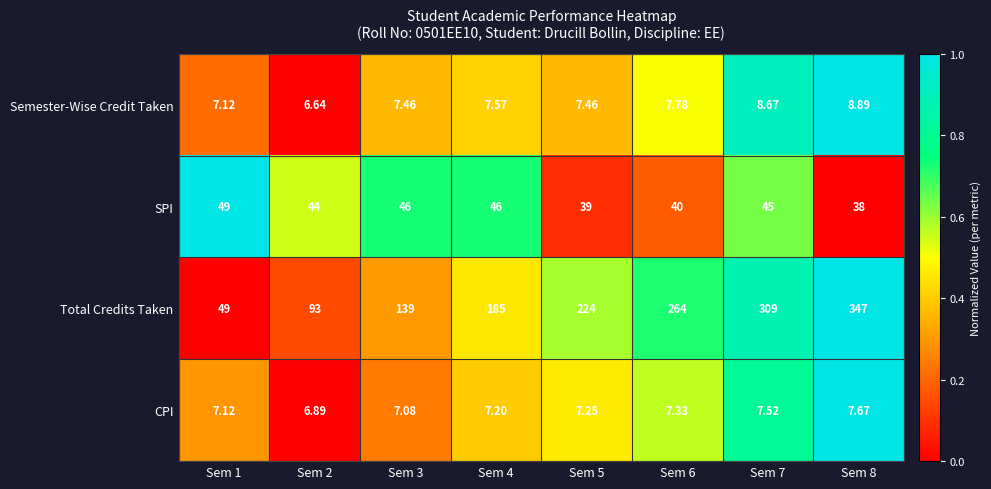

List the series in order of their peak value, highest first.

Total Credits Taken, SPI, Semester-Wise Credit Taken, CPI